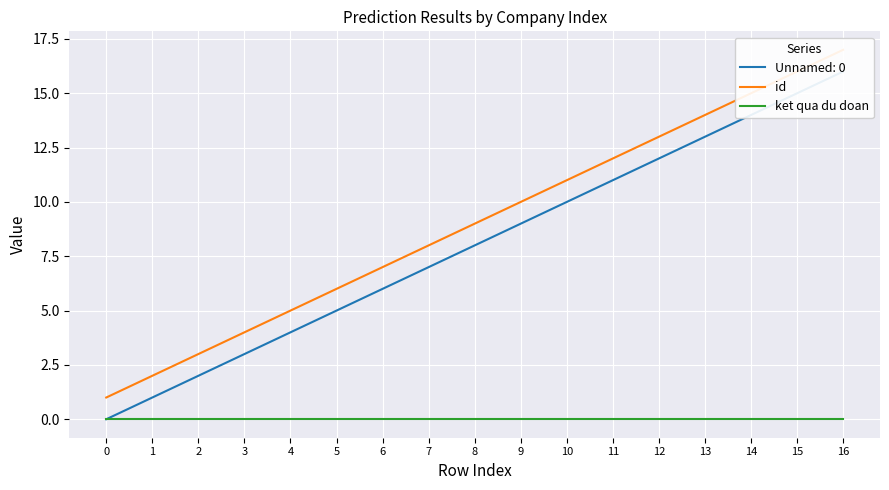

Is it true that id equals 3 at 13?

False